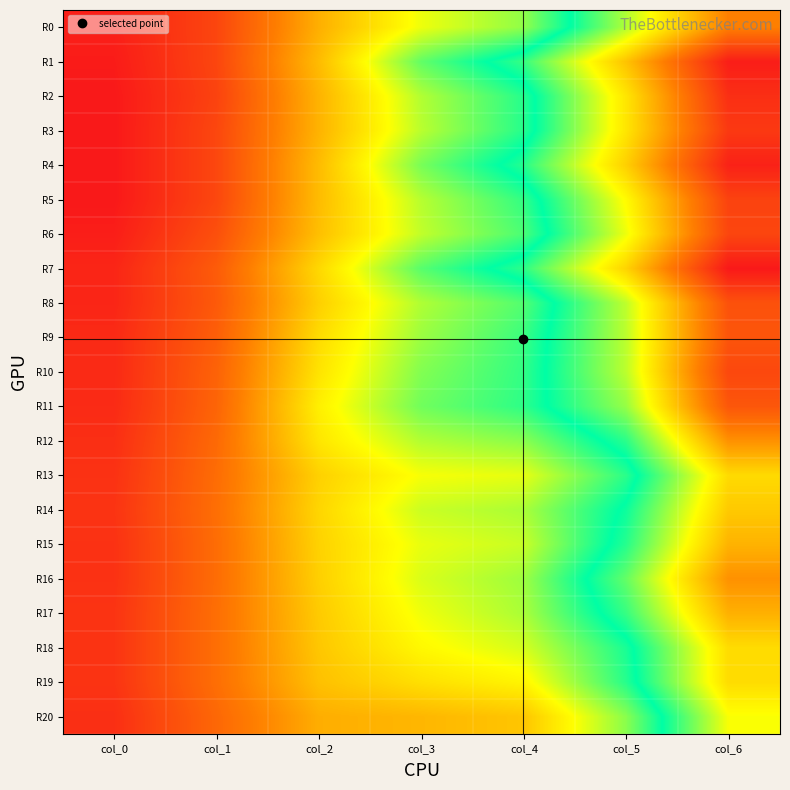

Reading left to right, extract all data points from this chart.

R0: col_0=1.2	col_1=1.3	col_2=1.4	col_3=1.4	col_4=1.5	col_5=1.6	col_6=1.7
R1: col_0=1.2	col_1=1.3	col_2=1.4	col_3=1.5	col_4=1.6	col_5=1.7	col_6=1.8
R2: col_0=1.2	col_1=1.3	col_2=1.4	col_3=1.5	col_4=1.5	col_5=1.7	col_6=1.8
R3: col_0=1.2	col_1=1.3	col_2=1.4	col_3=1.5	col_4=1.5	col_5=1.7	col_6=1.8
R4: col_0=1.2	col_1=1.3	col_2=1.4	col_3=1.5	col_4=1.6	col_5=1.7	col_6=1.8
R5: col_0=1.2	col_1=1.3	col_2=1.4	col_3=1.5	col_4=1.5	col_5=1.6	col_6=1.8
R6: col_0=1.2	col_1=1.3	col_2=1.4	col_3=1.5	col_4=1.5	col_5=1.6	col_6=1.8
R7: col_0=1.2	col_1=1.3	col_2=1.4	col_3=1.5	col_4=1.6	col_5=1.7	col_6=1.8
R8: col_0=1.2	col_1=1.3	col_2=1.4	col_3=1.5	col_4=1.5	col_5=1.6	col_6=1.8
R9: col_0=1.2	col_1=1.3	col_2=1.4	col_3=1.5	col_4=1.5	col_5=1.6	col_6=1.8
R10: col_0=1.2	col_1=1.3	col_2=1.4	col_3=1.5	col_4=1.5	col_5=1.6	col_6=1.8
R11: col_0=1.2	col_1=1.3	col_2=1.4	col_3=1.5	col_4=1.5	col_5=1.6	col_6=1.8
R12: col_0=1.2	col_1=1.3	col_2=1.4	col_3=1.5	col_4=1.5	col_5=1.6	col_6=1.7
R13: col_0=1.3	col_1=1.3	col_2=1.4	col_3=1.4	col_4=1.4	col_5=1.5	col_6=1.7
R14: col_0=1.3	col_1=1.3	col_2=1.4	col_3=1.5	col_4=1.5	col_5=1.5	col_6=1.7
R15: col_0=1.3	col_1=1.3	col_2=1.4	col_3=1.4	col_4=1.5	col_5=1.6	col_6=1.7
R16: col_0=1.3	col_1=1.3	col_2=1.4	col_3=1.4	col_4=1.5	col_5=1.6	col_6=1.7
R17: col_0=1.3	col_1=1.3	col_2=1.4	col_3=1.4	col_4=1.5	col_5=1.6	col_6=1.7
R18: col_0=1.3	col_1=1.3	col_2=1.4	col_3=1.4	col_4=1.4	col_5=1.5	col_6=1.7
R19: col_0=1.3	col_1=1.3	col_2=1.4	col_3=1.4	col_4=1.4	col_5=1.5	col_6=1.7
R20: col_0=1.2	col_1=1.3	col_2=1.4	col_3=1.4	col_4=1.4	col_5=1.5	col_6=1.6